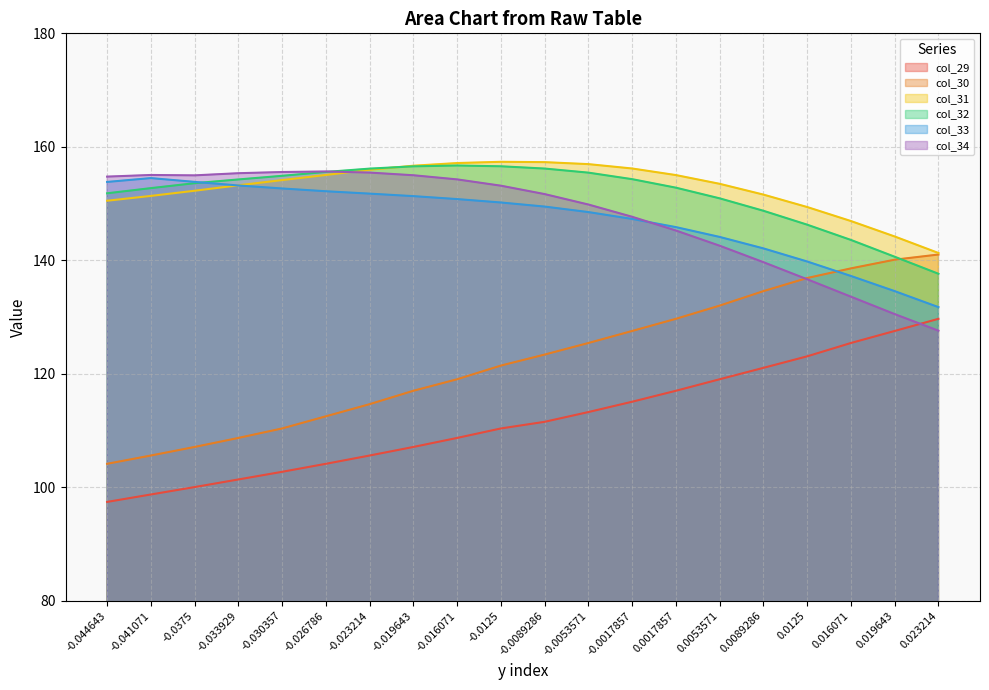

True or false: col_29 and col_32 cross at least once.

False